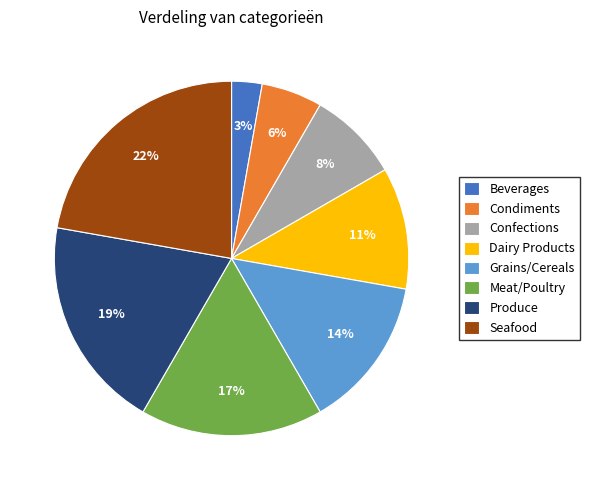

Which category has the biggest portion of the pie?

Seafood